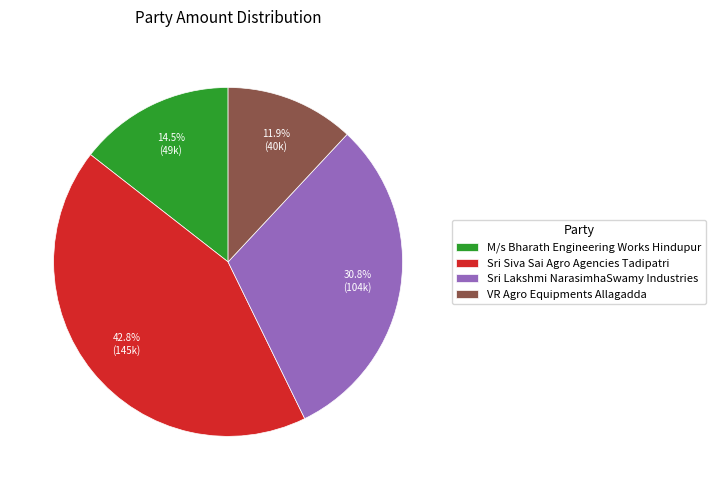

Does Sri Lakshmi NarasimhaSwamy Industries represent more than half of the total?

No